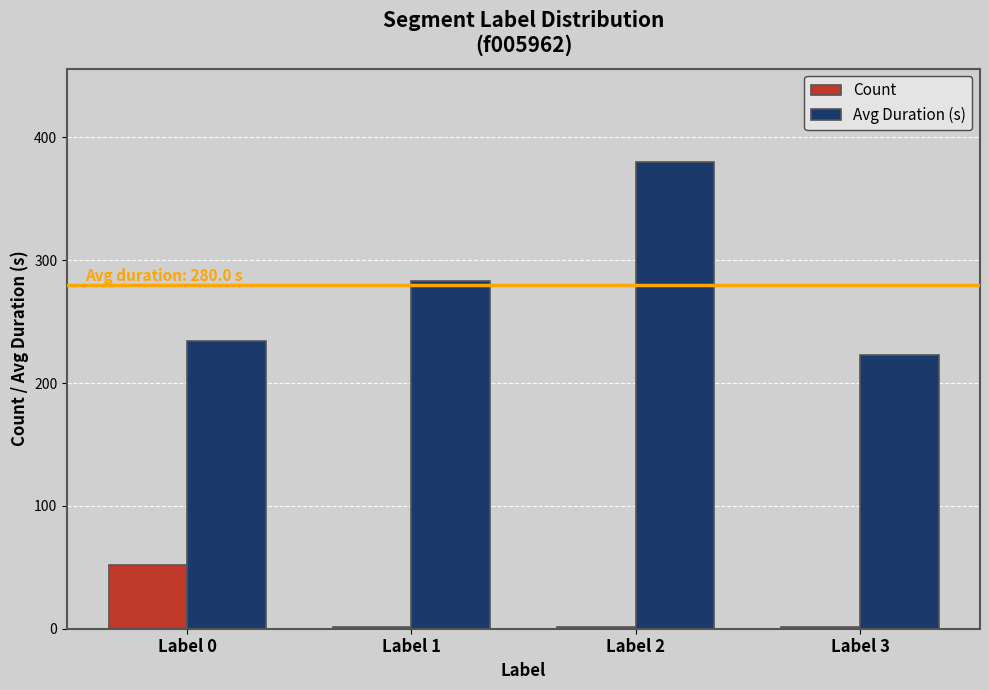

The value of Avg Duration (s) at Label 1 is 116. True or false?

False